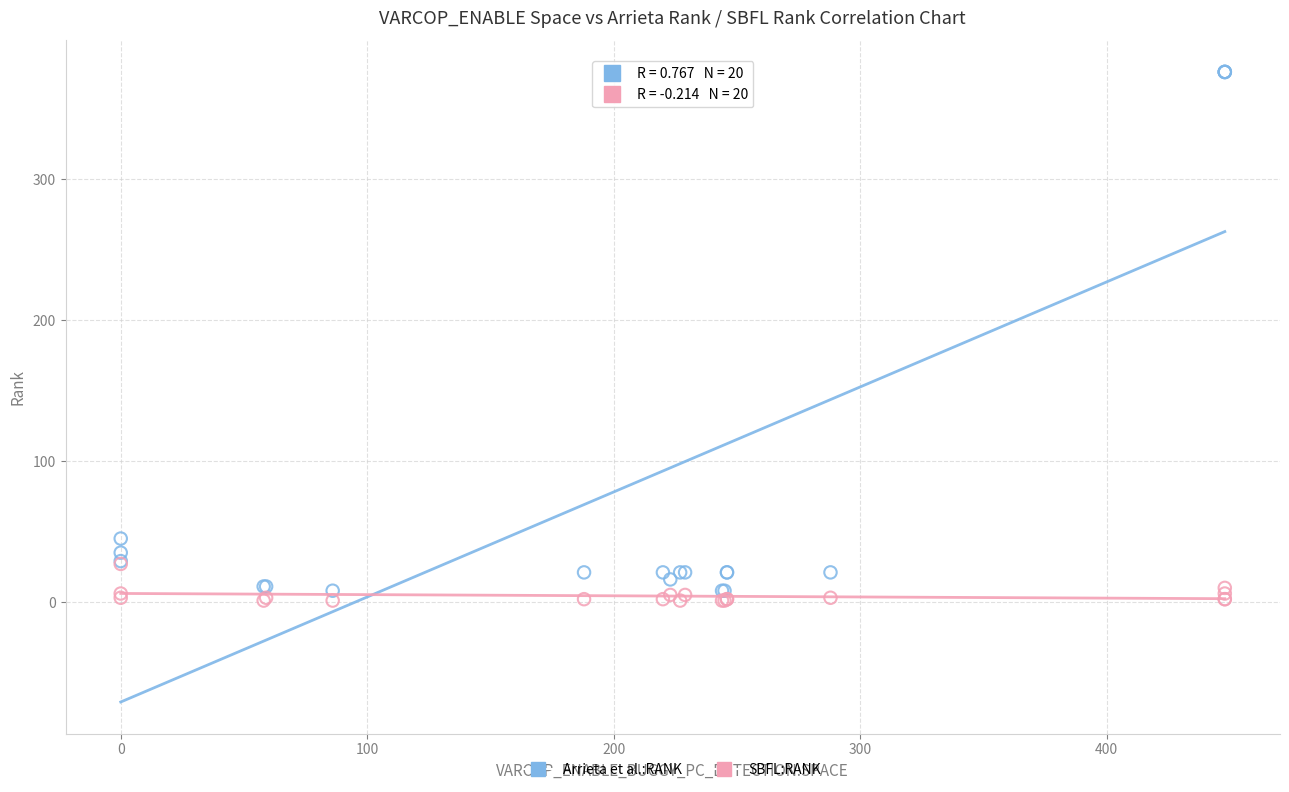

Across all series, what Y value is closest to 188?

45